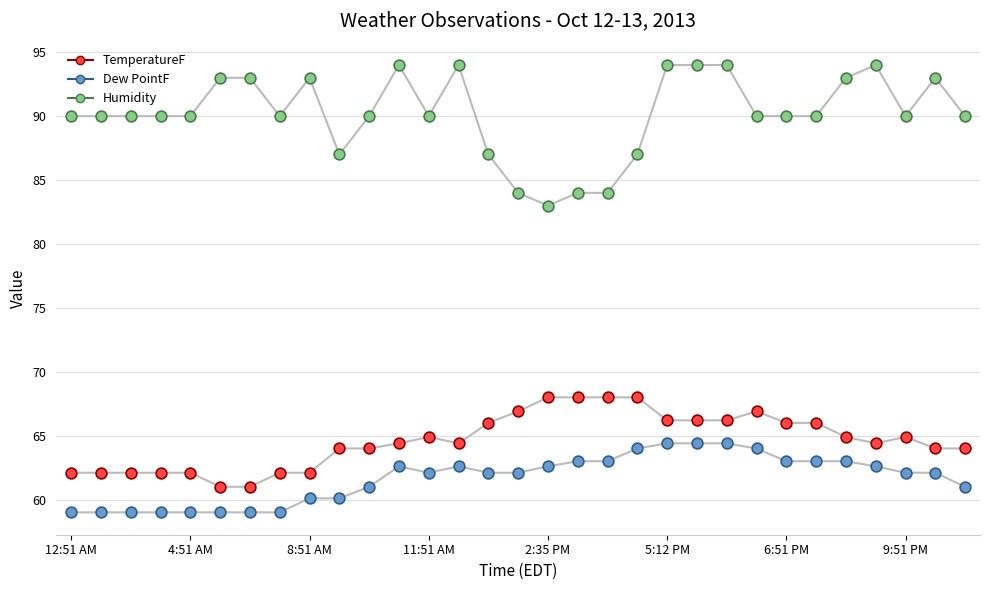

Is this an area chart (filled region under the line)?

No